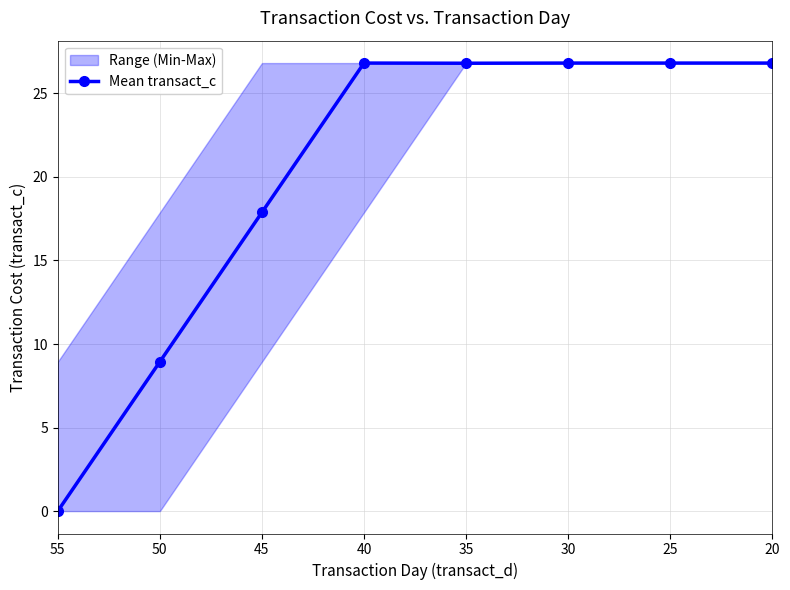

What is the value of the 6th point from the left?

26.8